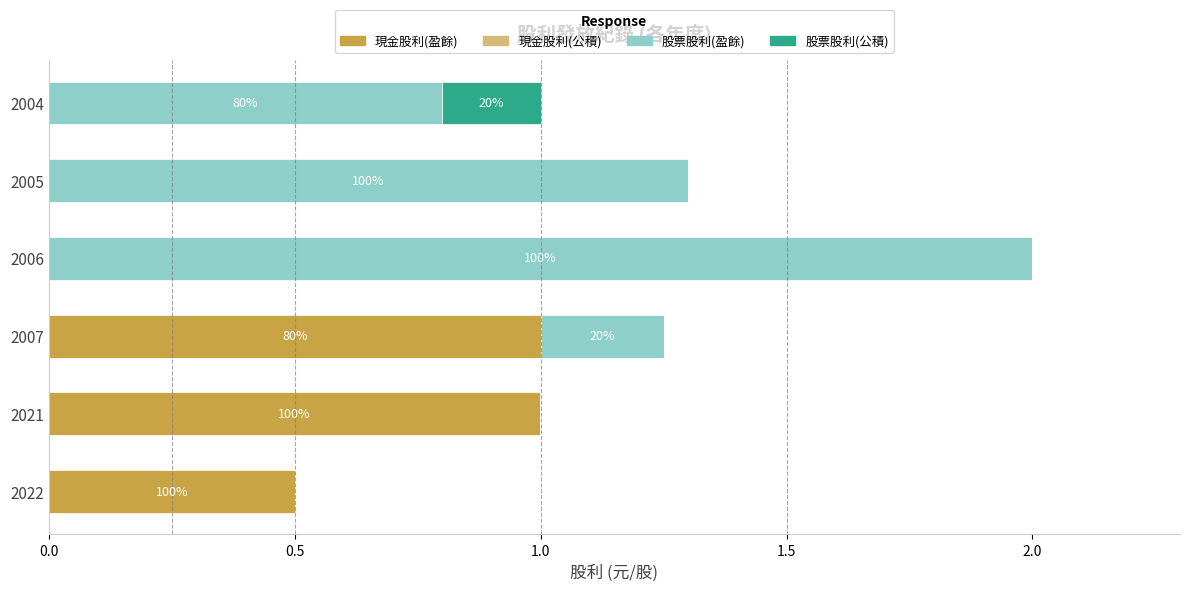

How many series are shown in this chart?

3